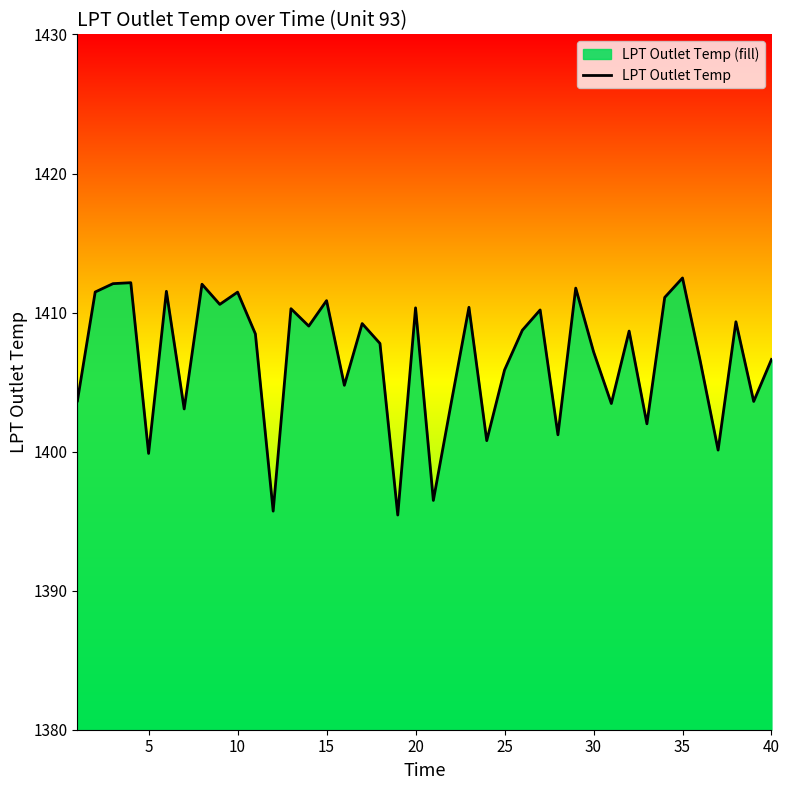

What is the sum of all values?

56269.8